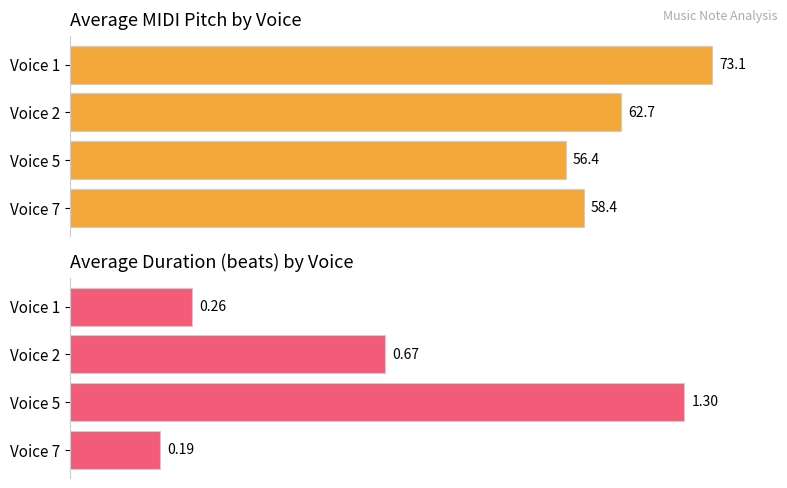

List the labels in order of Avg Duration (beats) value, smallest first.

Voice 7, Voice 1, Voice 2, Voice 5